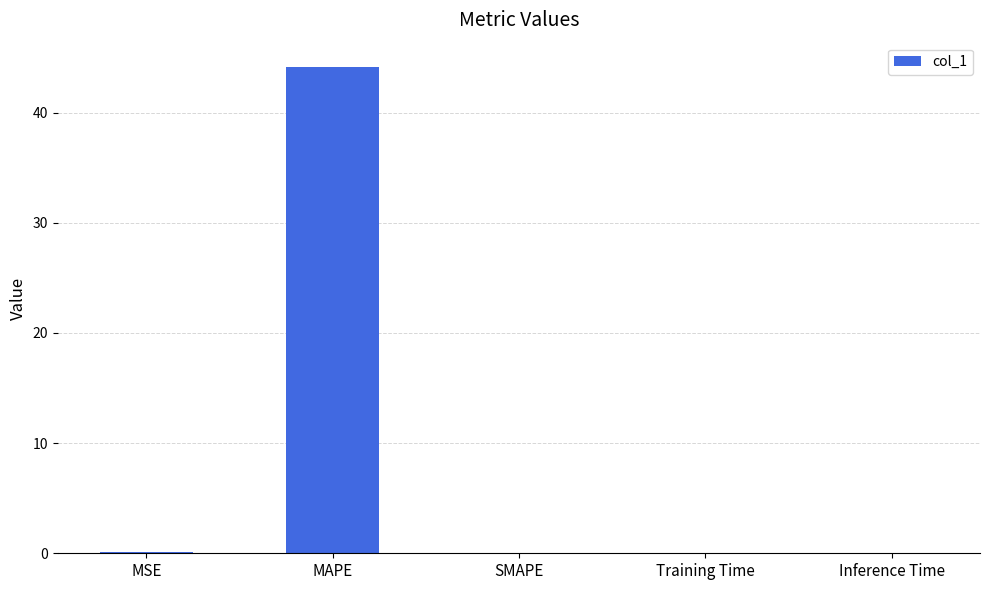

Count the number of data series in this chart.

1